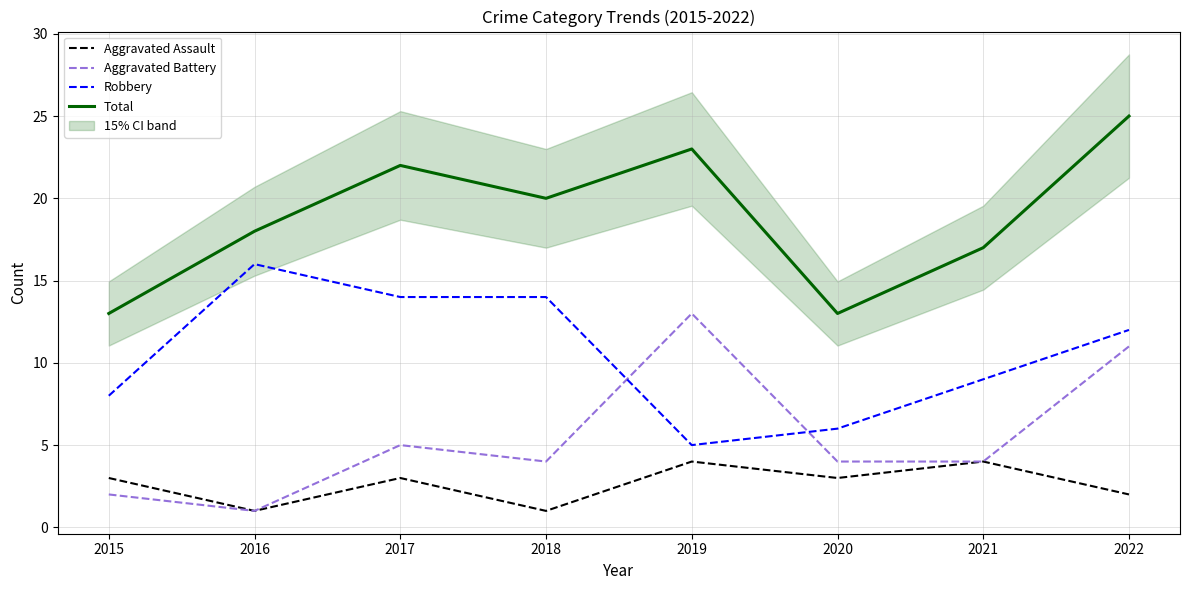

At which category is the sum across all series the highest?

2022